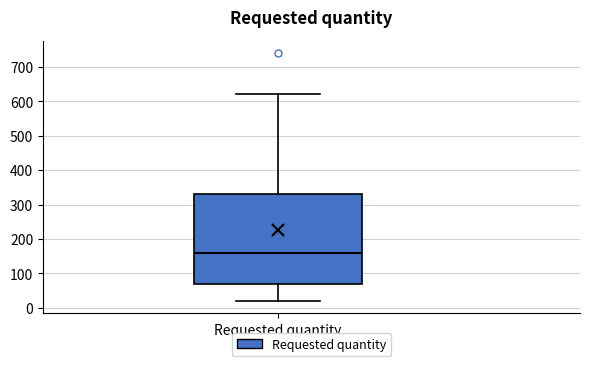

Where does the upper whisker of the box for Requested quantity end on the y-axis? The values are not printed on the chart, so give them approximately, as read against the axis.

620